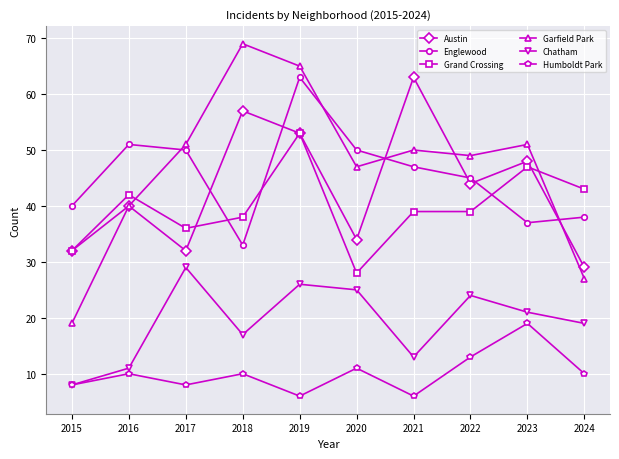

What is the value of the Chatham point at the 10th from the left?

19